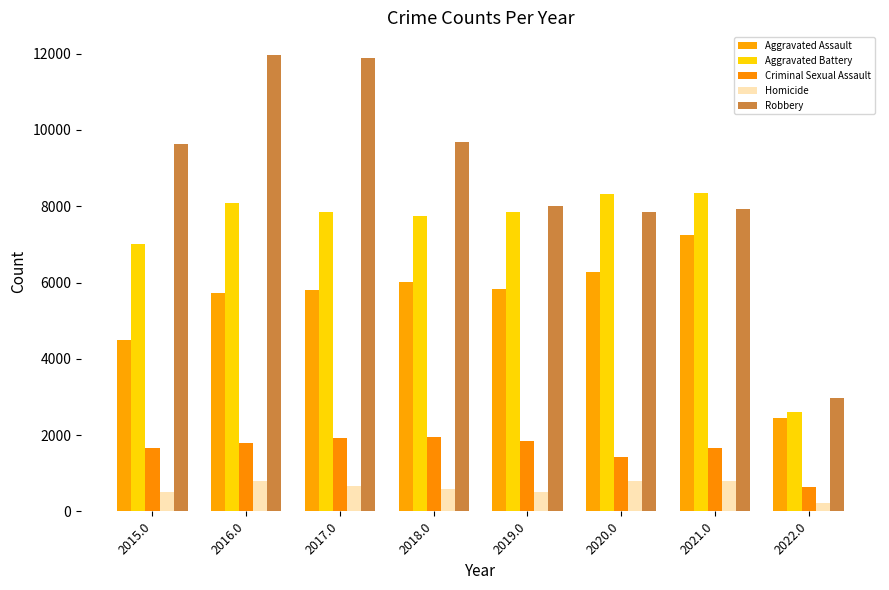

What is the label of the 1st bar from the left?

2015.0